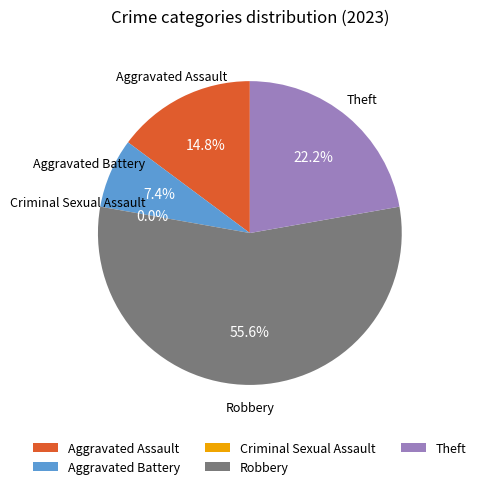

Do Theft and Aggravated Battery together represent more than half of the pie?

No